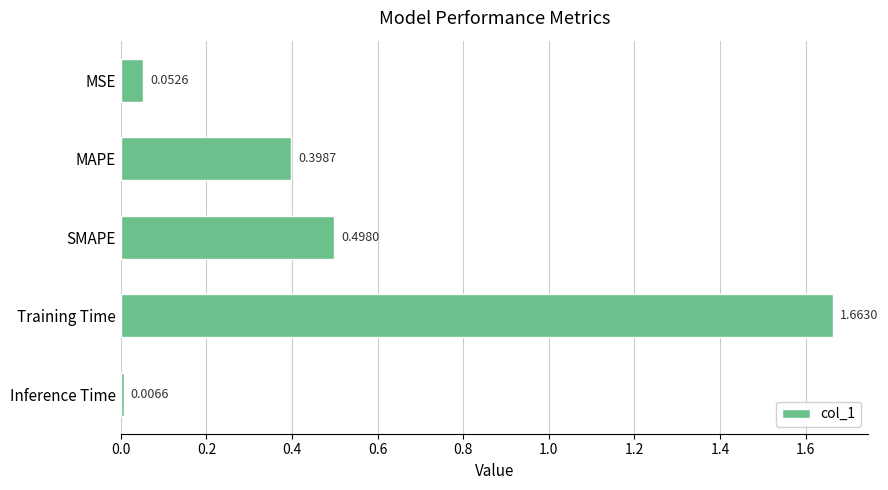

Which label corresponds to the smallest value in the chart?

Inference Time